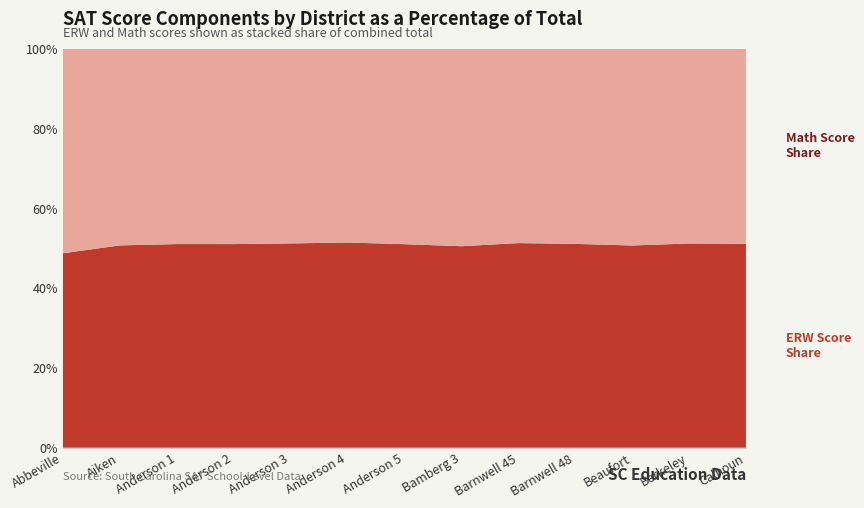

Reading right to left, list all the values displayed in this chart.

ERW Score Share: Calhoun=533	Berkeley=520	Beaufort=521	Barnwell 48=447	Barnwell 45=499	Bamberg 3=454	Anderson 5=528	Anderson 4=577	Anderson 3=511	Anderson 2=519	Anderson 1=517	Aiken=504	Abbeville=481
Math Score Share: Calhoun=510	Berkeley=496	Beaufort=507	Barnwell 48=428	Barnwell 45=474	Bamberg 3=445	Anderson 5=507	Anderson 4=545	Anderson 3=487	Anderson 2=498	Anderson 1=496	Aiken=490	Abbeville=506